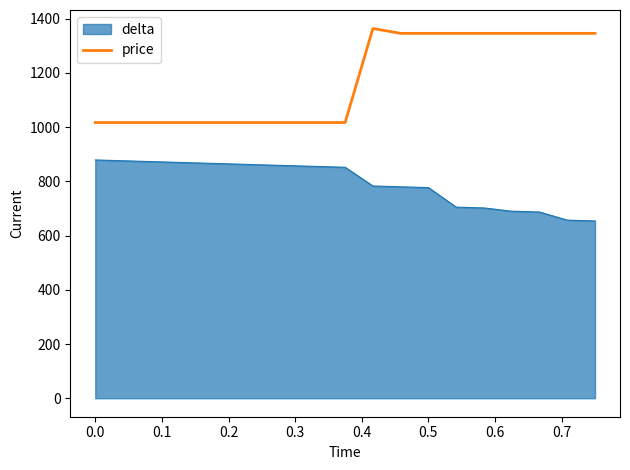

Which series has the largest range (max minus min)?

price